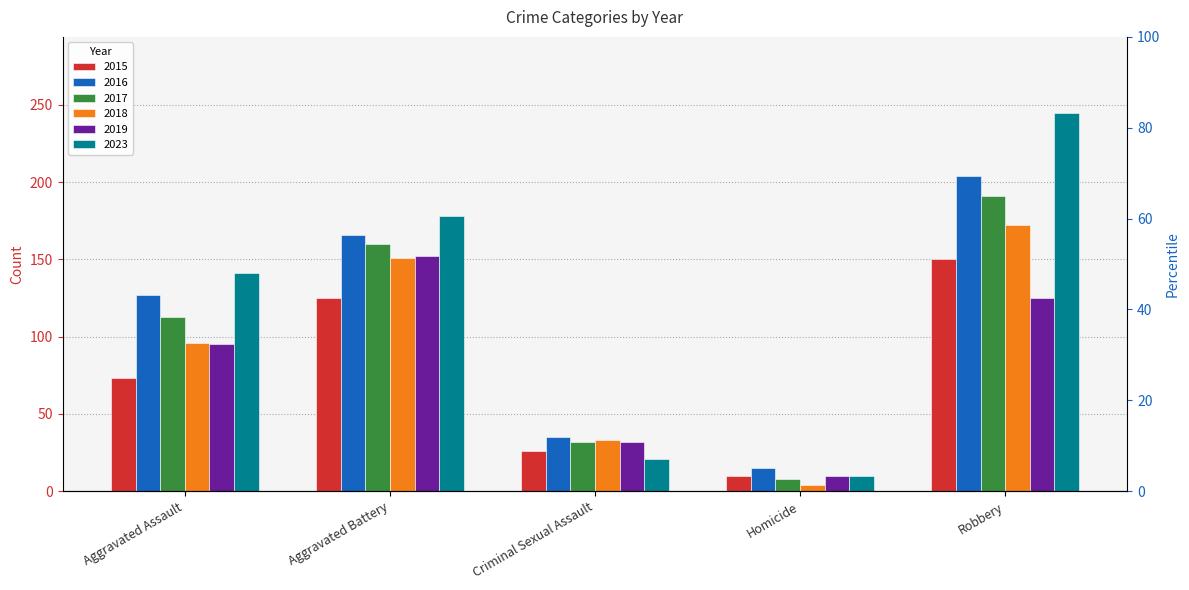

Reading left to right, list all the values displayed in this chart.

2015: Aggravated Assault=73	Aggravated Battery=125	Criminal Sexual Assault=26	Homicide=10	Robbery=150
2016: Aggravated Assault=127	Aggravated Battery=166	Criminal Sexual Assault=35	Homicide=15	Robbery=204
2017: Aggravated Assault=113	Aggravated Battery=160	Criminal Sexual Assault=32	Homicide=8	Robbery=191
2018: Aggravated Assault=96	Aggravated Battery=151	Criminal Sexual Assault=33	Homicide=4	Robbery=172
2019: Aggravated Assault=95	Aggravated Battery=152	Criminal Sexual Assault=32	Homicide=10	Robbery=125
2023: Aggravated Assault=141	Aggravated Battery=178	Criminal Sexual Assault=21	Homicide=10	Robbery=245